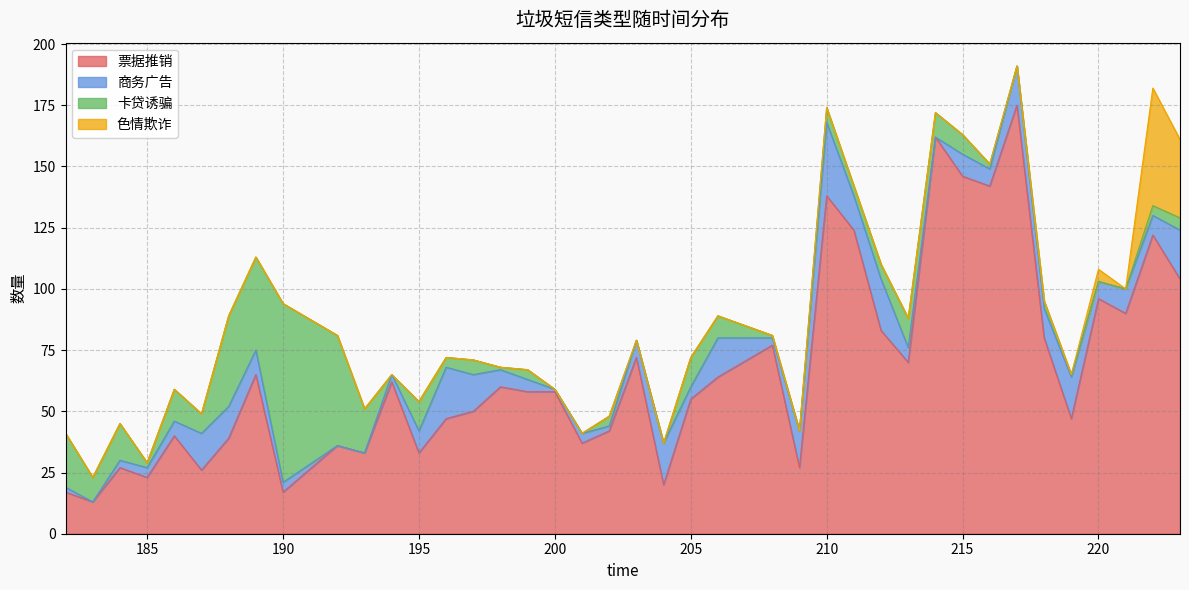

True or false: 票据推销 and 色情欺诈 intersect in this chart.

False